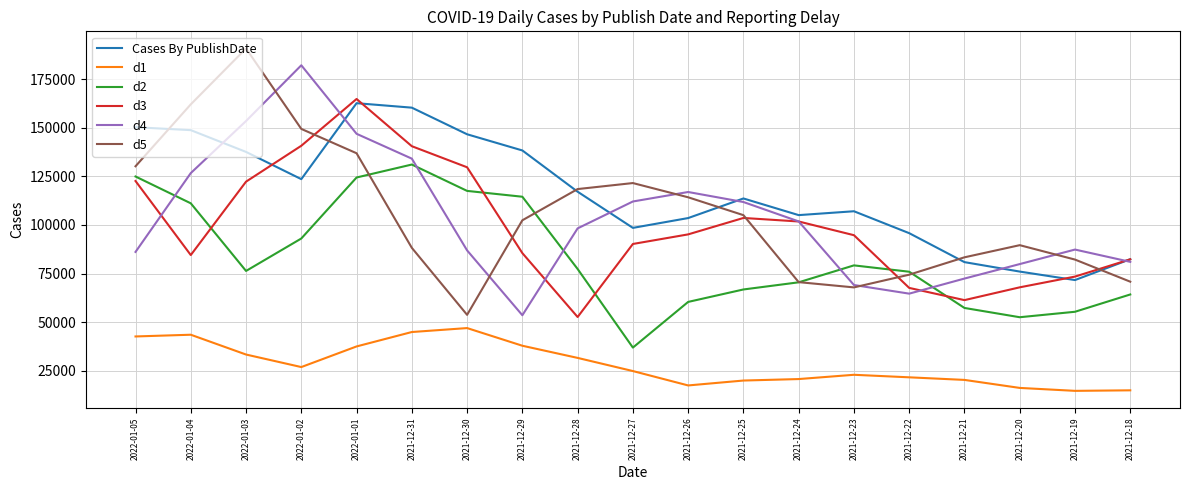

Is the value of d4 at 2021-12-21 greater than the value of d5 at 2021-12-29?

No